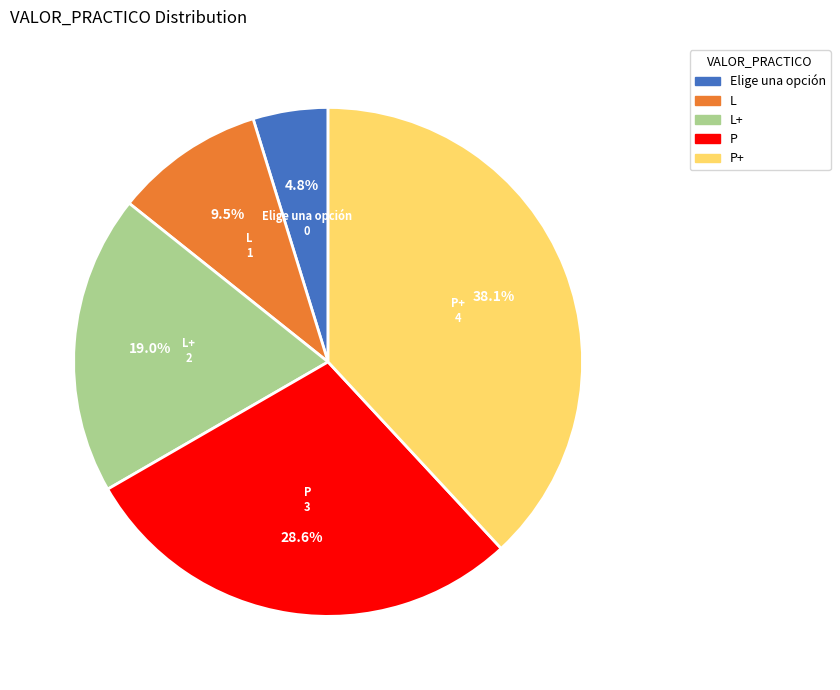

Is there a majority slice in this chart?

No